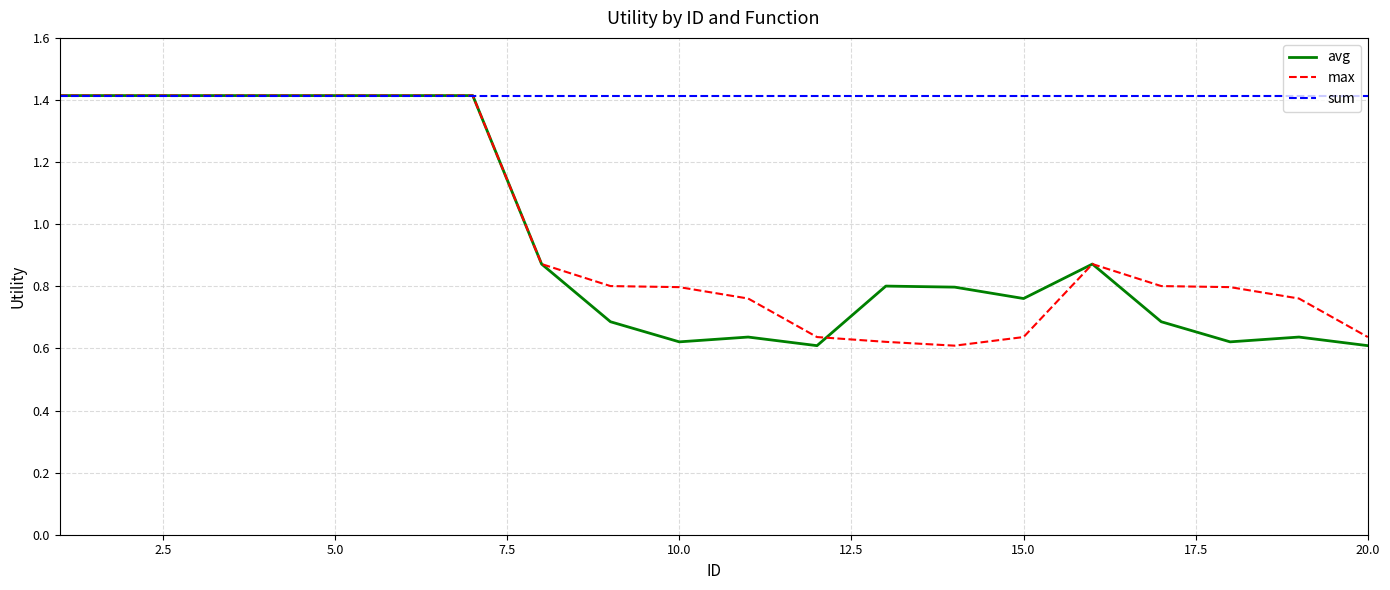

Does the chart have visible grid lines?

Yes